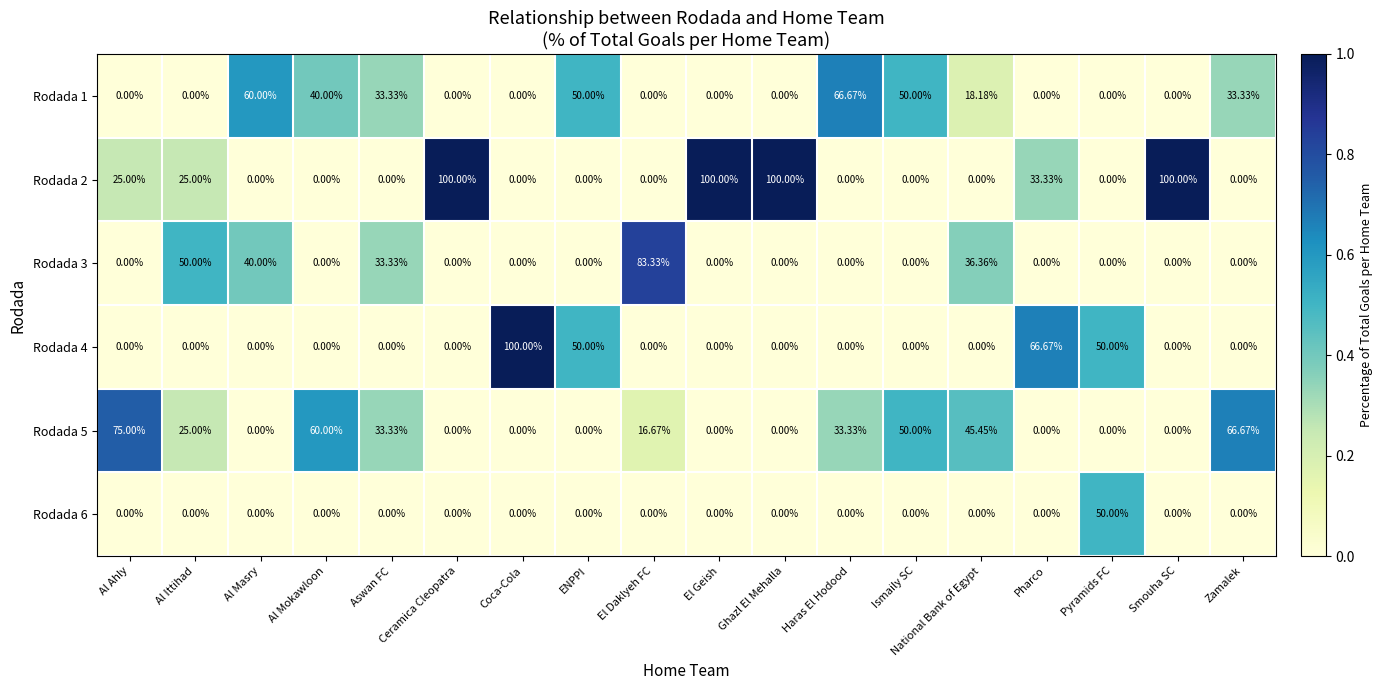

Is the value of Rodada 2 at Al Ittihad greater than the value of Rodada 4 at Al Ittihad?

Yes